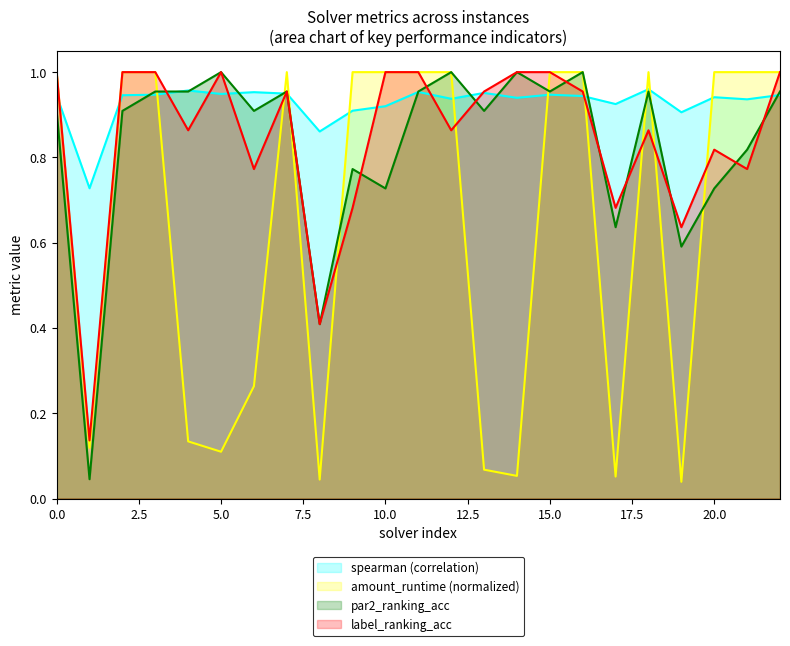

Reading right to left, transcribe all the data shown in this chart.

spearman: 22=0.9	21=0.9	20=0.9	19=0.9	18=1.0	17=0.9	16=0.9	15=0.9	14=0.9	13=1.0	12=0.9	11=1.0	10=0.9	9=0.9	8=0.9	7=0.9	6=1.0	5=0.9	4=1.0	3=0.9	2=0.9	1=0.7	0=0.9
amount_runtime: 22=1.0	21=1.0	20=1.0	19=0.0	18=1.0	17=0.1	16=1.0	15=1.0	14=0.1	13=0.1	12=1.0	11=1.0	10=1.0	9=1.0	8=0.0	7=1.0	6=0.3	5=0.1	4=0.1	3=1.0	2=1.0	1=0.1	0=1.0
par2_ranking_acc: 22=1.0	21=0.8	20=0.7	19=0.6	18=1.0	17=0.6	16=1.0	15=1.0	14=1.0	13=0.9	12=1.0	11=1.0	10=0.7	9=0.8	8=0.4	7=1.0	6=0.9	5=1.0	4=1.0	3=1.0	2=0.9	1=0.0	0=0.9
label_ranking_acc: 22=1.0	21=0.8	20=0.8	19=0.6	18=0.9	17=0.7	16=1.0	15=1.0	14=1.0	13=1.0	12=0.9	11=1.0	10=1.0	9=0.7	8=0.4	7=1.0	6=0.8	5=1.0	4=0.9	3=1.0	2=1.0	1=0.1	0=1.0